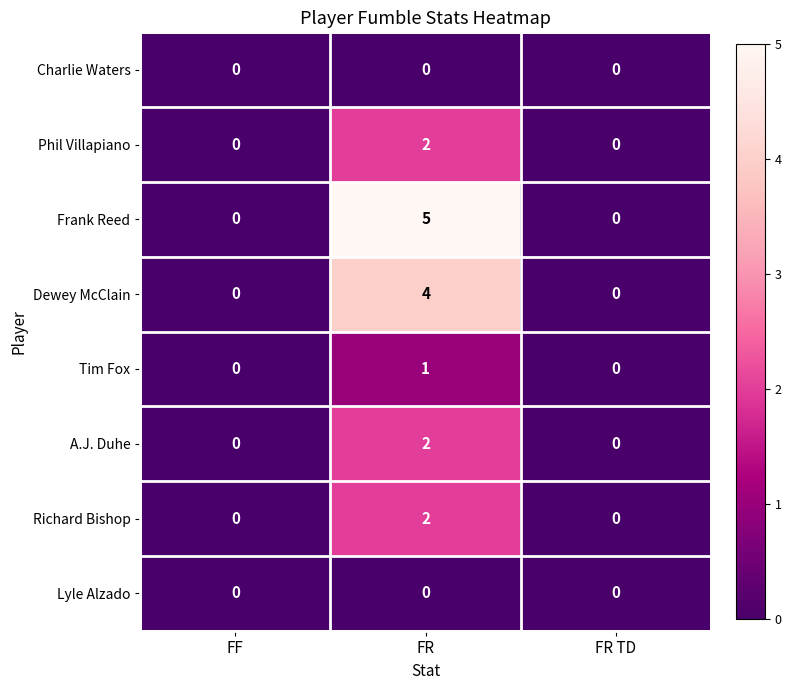

Is it true that Phil Villapiano equals 0 at FF?

True